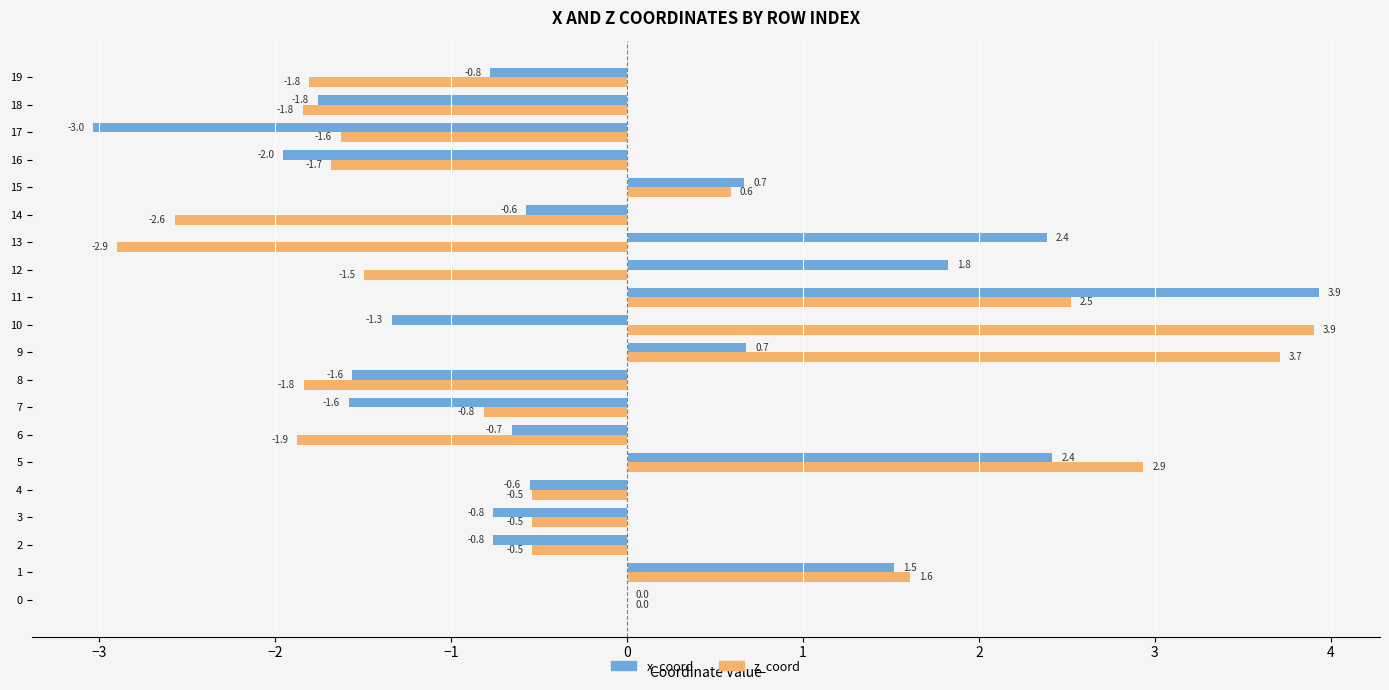

True or false: z_coord has a value of -1.6 at 17.

True